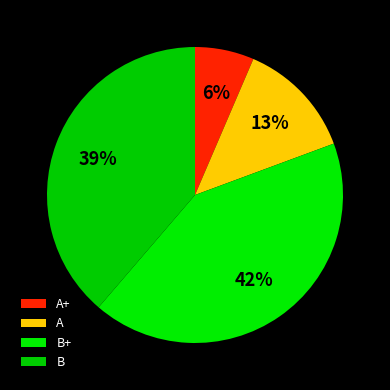

What is the ratio of the value at B to the value at B+?

0.9